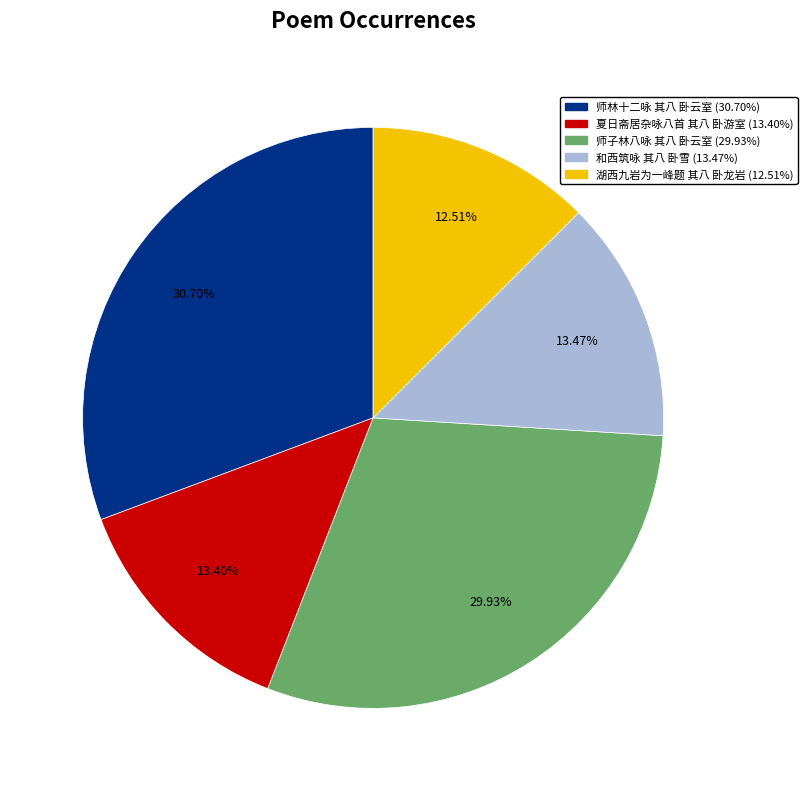

To the nearest percent, what is the difference between the 夏日斋居杂咏八首 其八 卧游室 and 师林十二咏 其八 卧云室 slice percentages?

17%